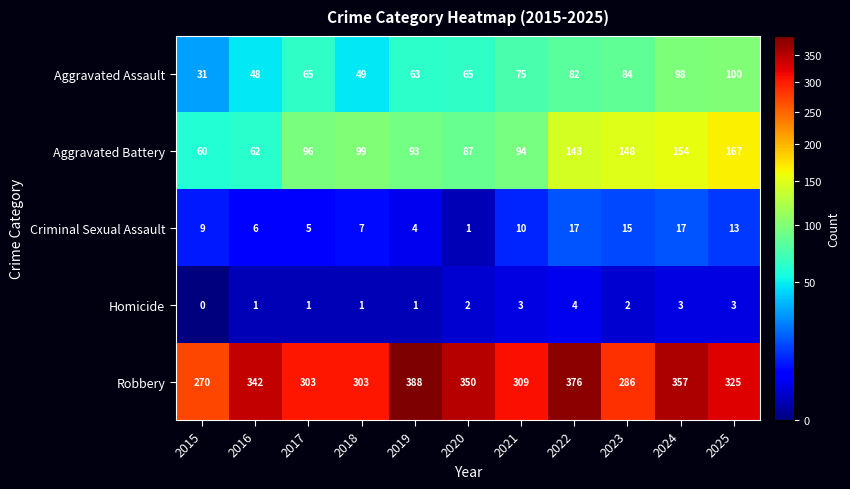

Which series changed the most between 2024 and 2025?

Robbery